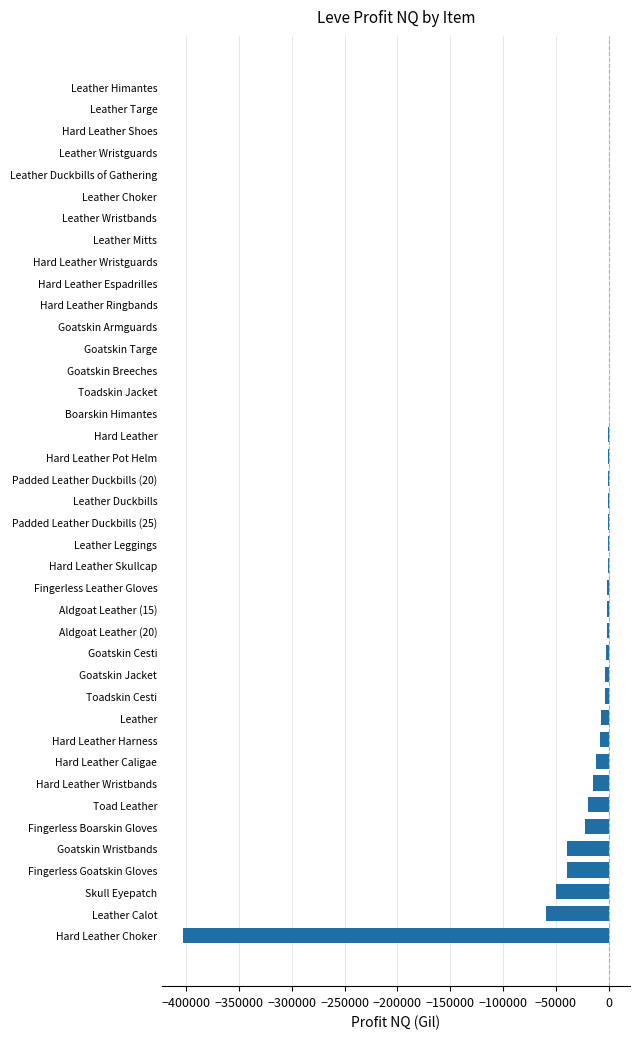

The chart shows a value of -11642.8 at Skull Eyepatch. True or false?

False